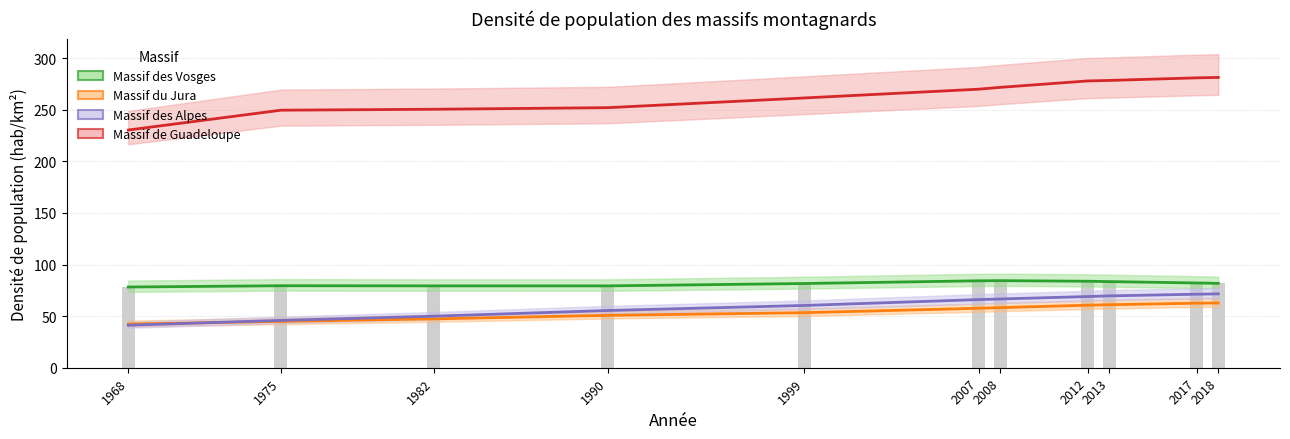

Which has a higher value, 2008 or 1968?

2008